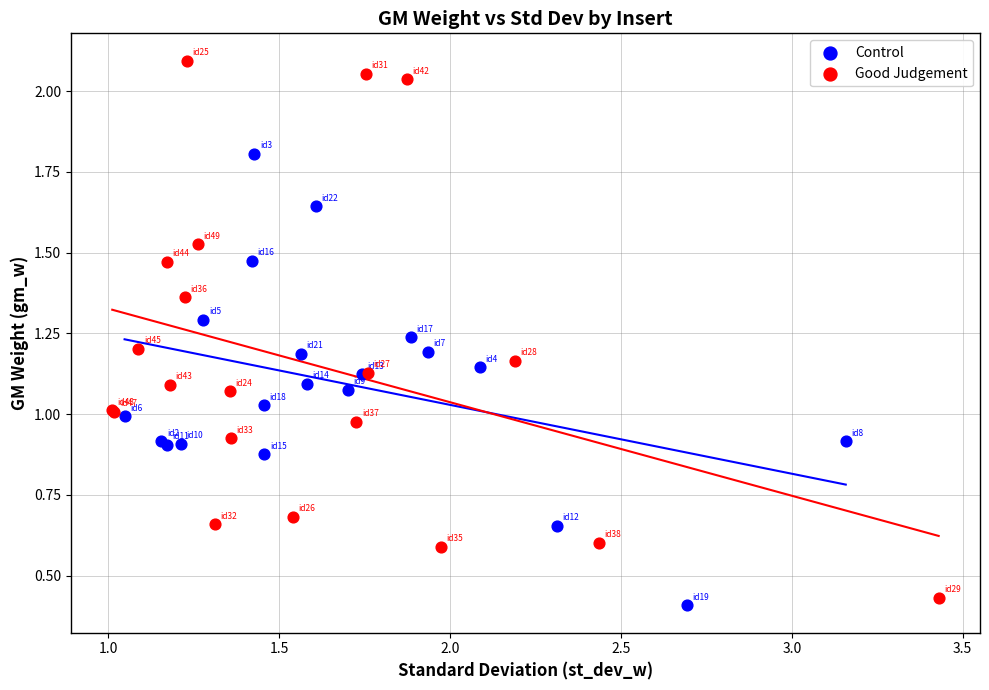

Which series reaches the maximum Y coordinate?

Good Judgement